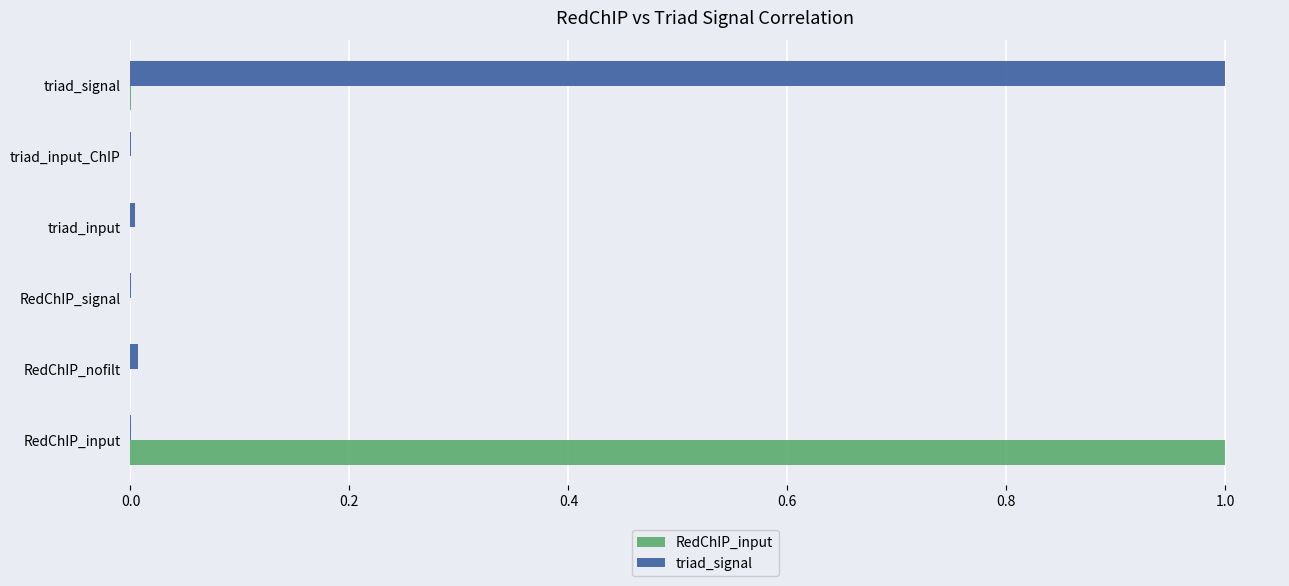

Is it true that RedChIP_input equals 0.0 at triad_input?

True